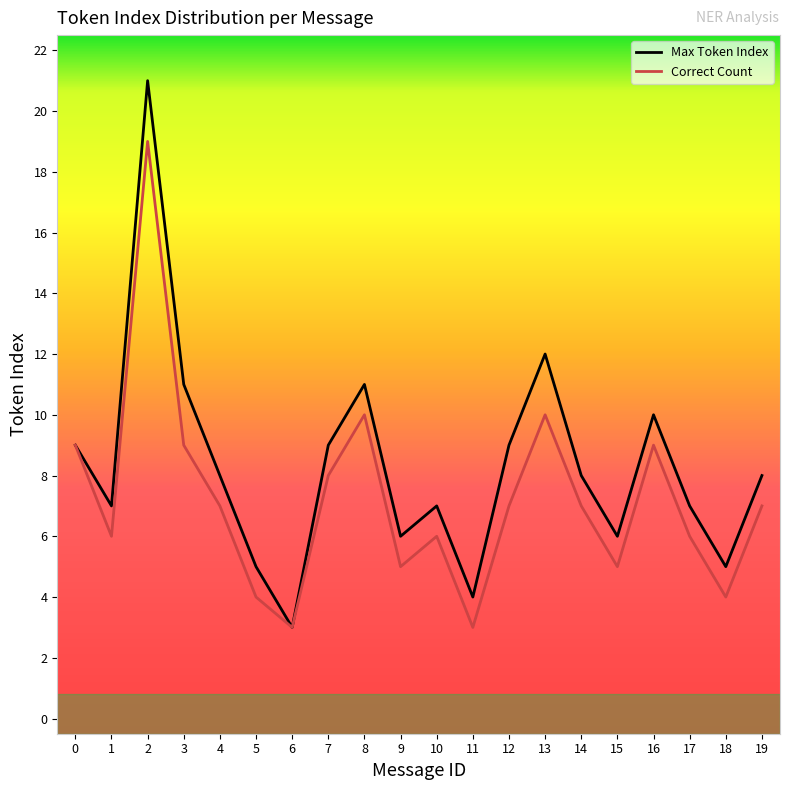

In Correct Count, how many points are higher than both neighbors (excluding endpoints)?

5